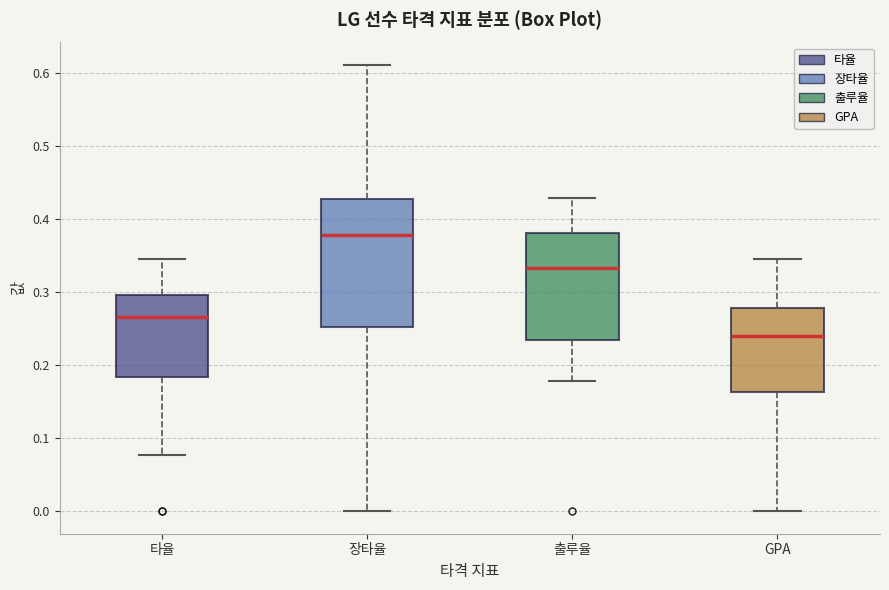

Which box is the tallest, from its lower edge to its upper edge?

장타율